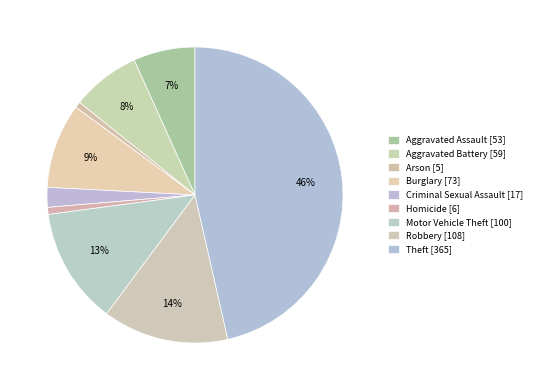

To the nearest percent, what is the difference between the largest and smallest slice percentages?

46%